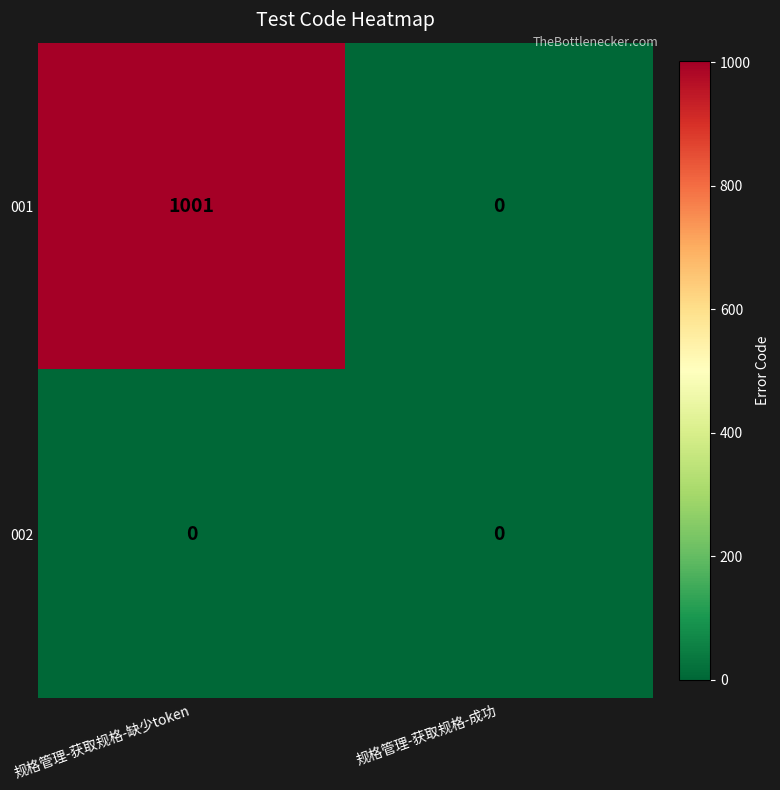

At which category is the sum across all series the highest?

规格管理-获取规格-缺少token